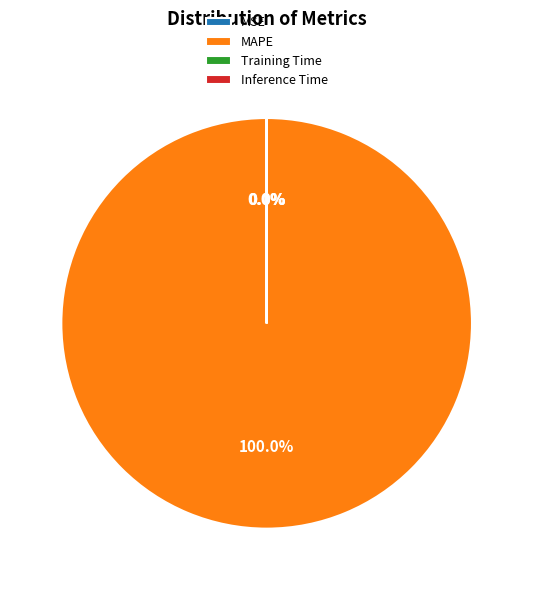

Is there any slice that represents more than half of the pie?

Yes